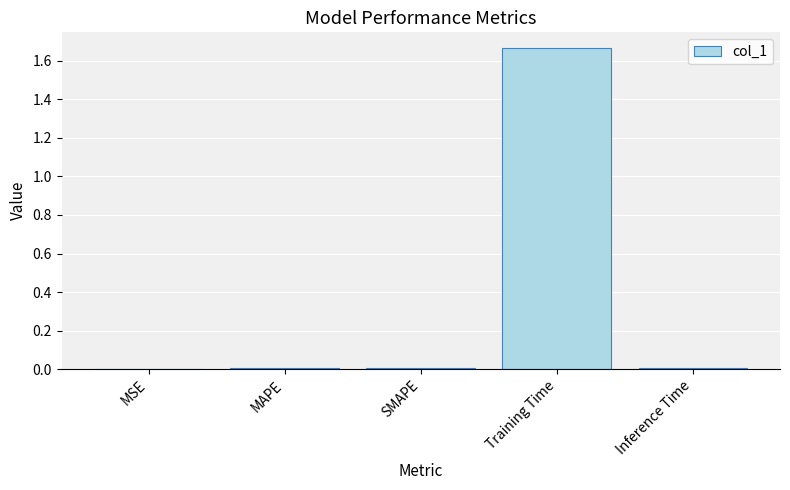

Which label corresponds to the largest value in the chart?

Training Time